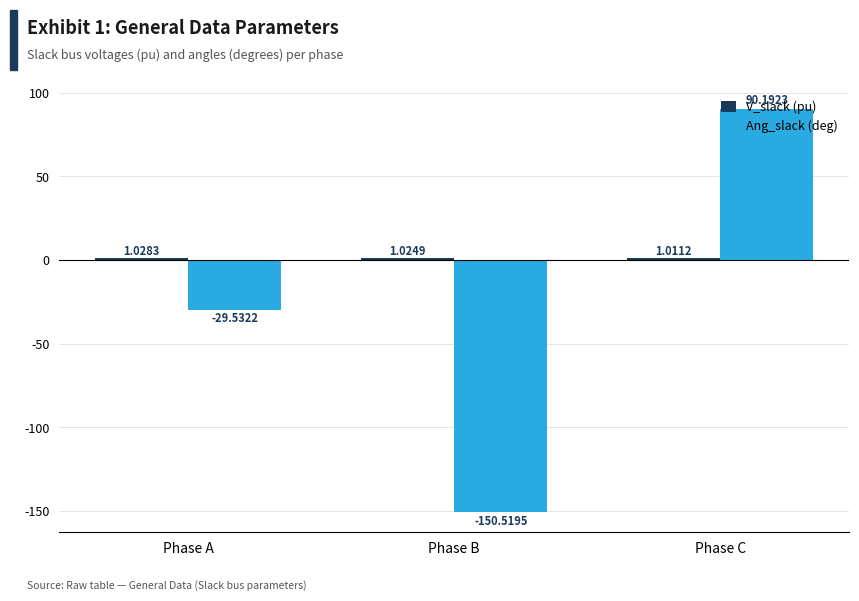

How many data points does each series have?

3